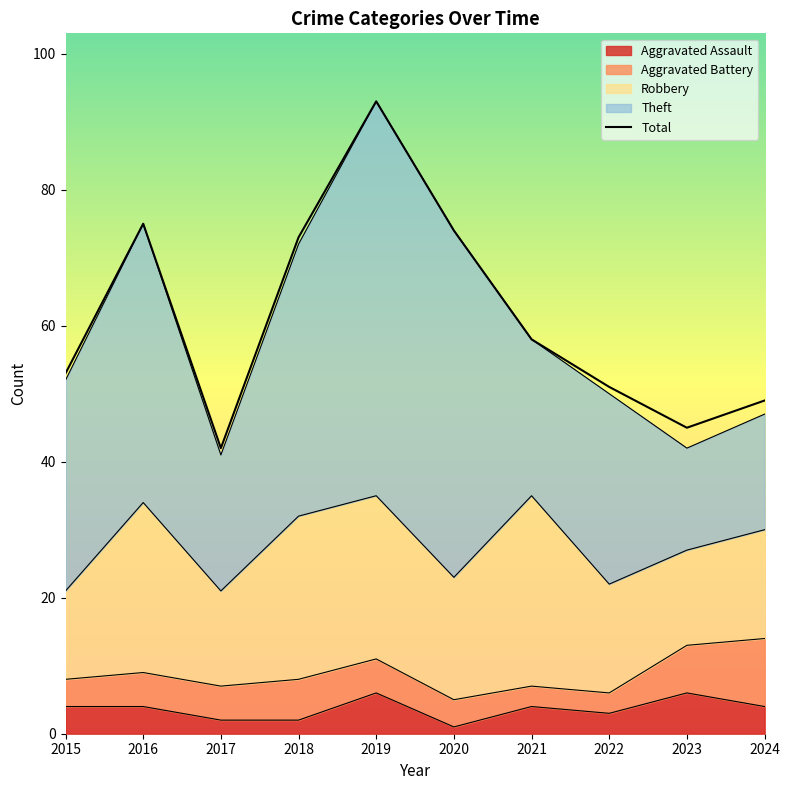

What is the value of the Aggravated Battery point at the 8th from the left?

3